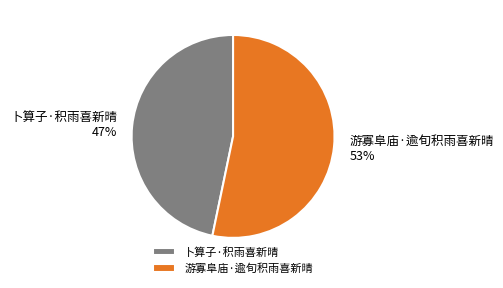

Approximately how many times larger is the value at 游寡阜庙·逾旬积雨喜新晴 compared to 卜算子·积雨喜新晴?

1.1